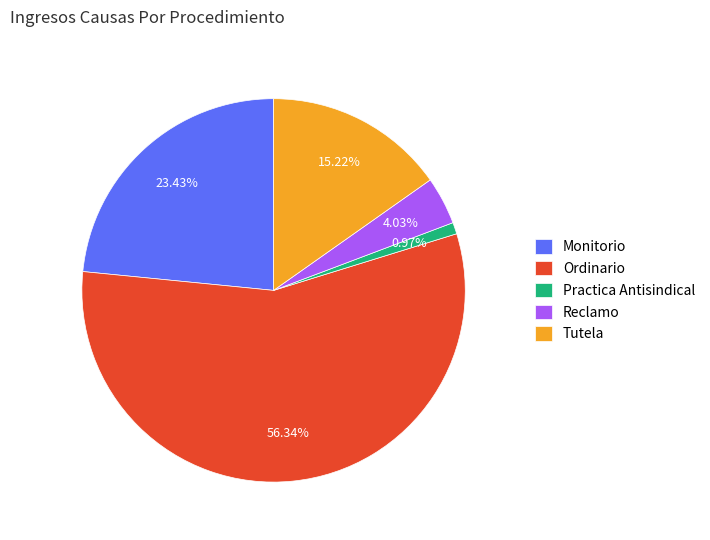

Count the number of slices in the pie.

5